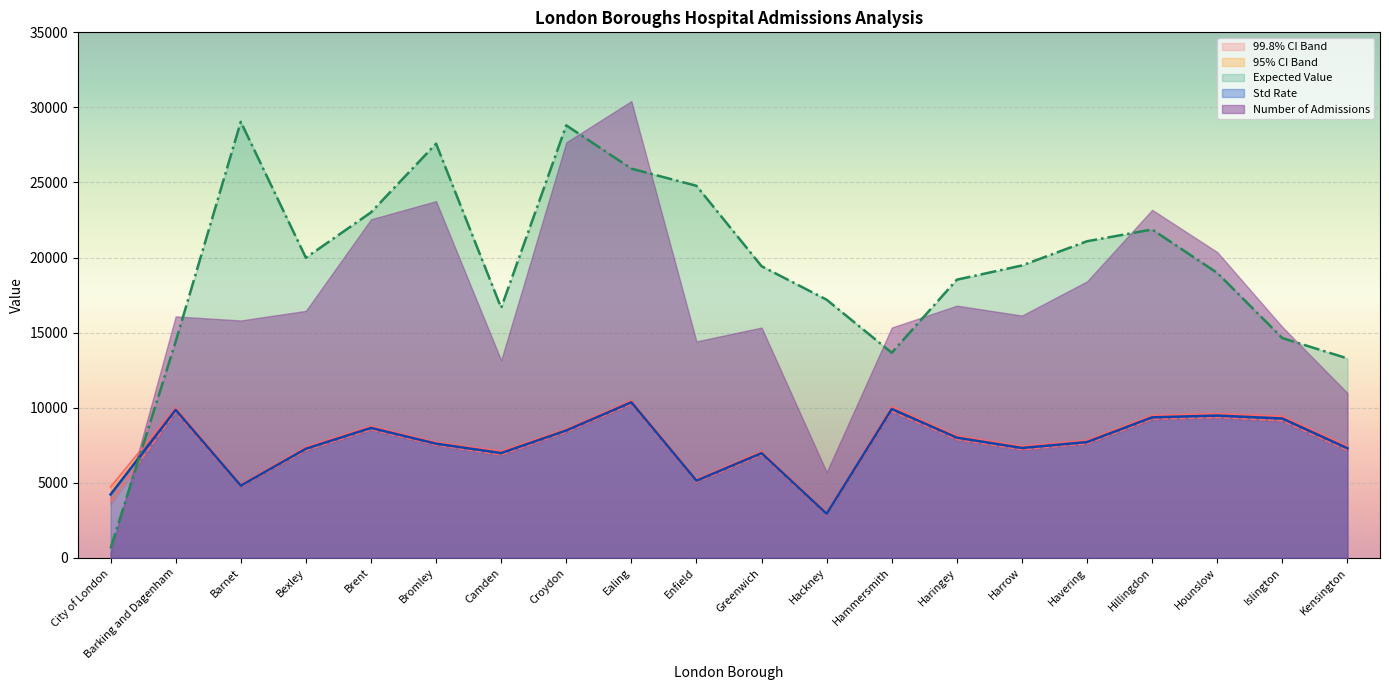

In Lower 99.8% CI, how many points are lower than both neighbors (excluding endpoints)?

5